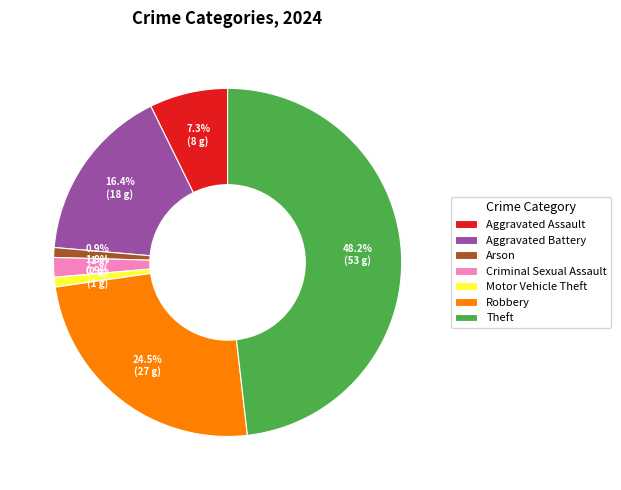

Which slice is the largest?

Theft